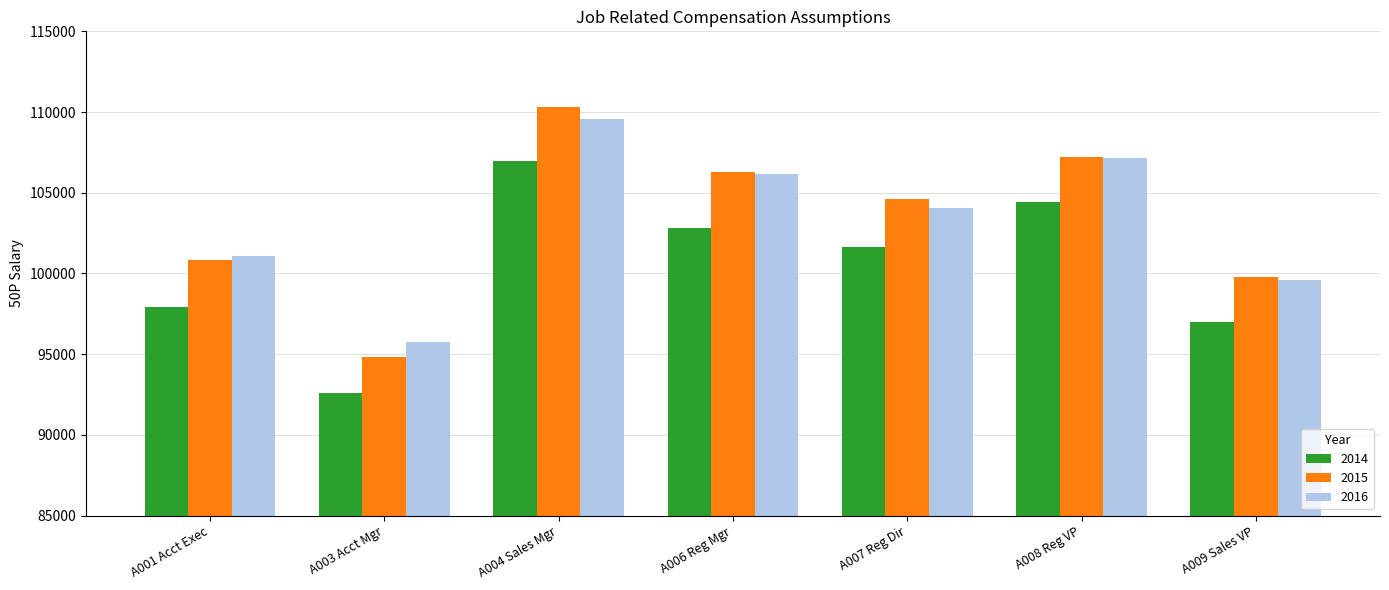

What is the lowest value of the 2014 series?

92593